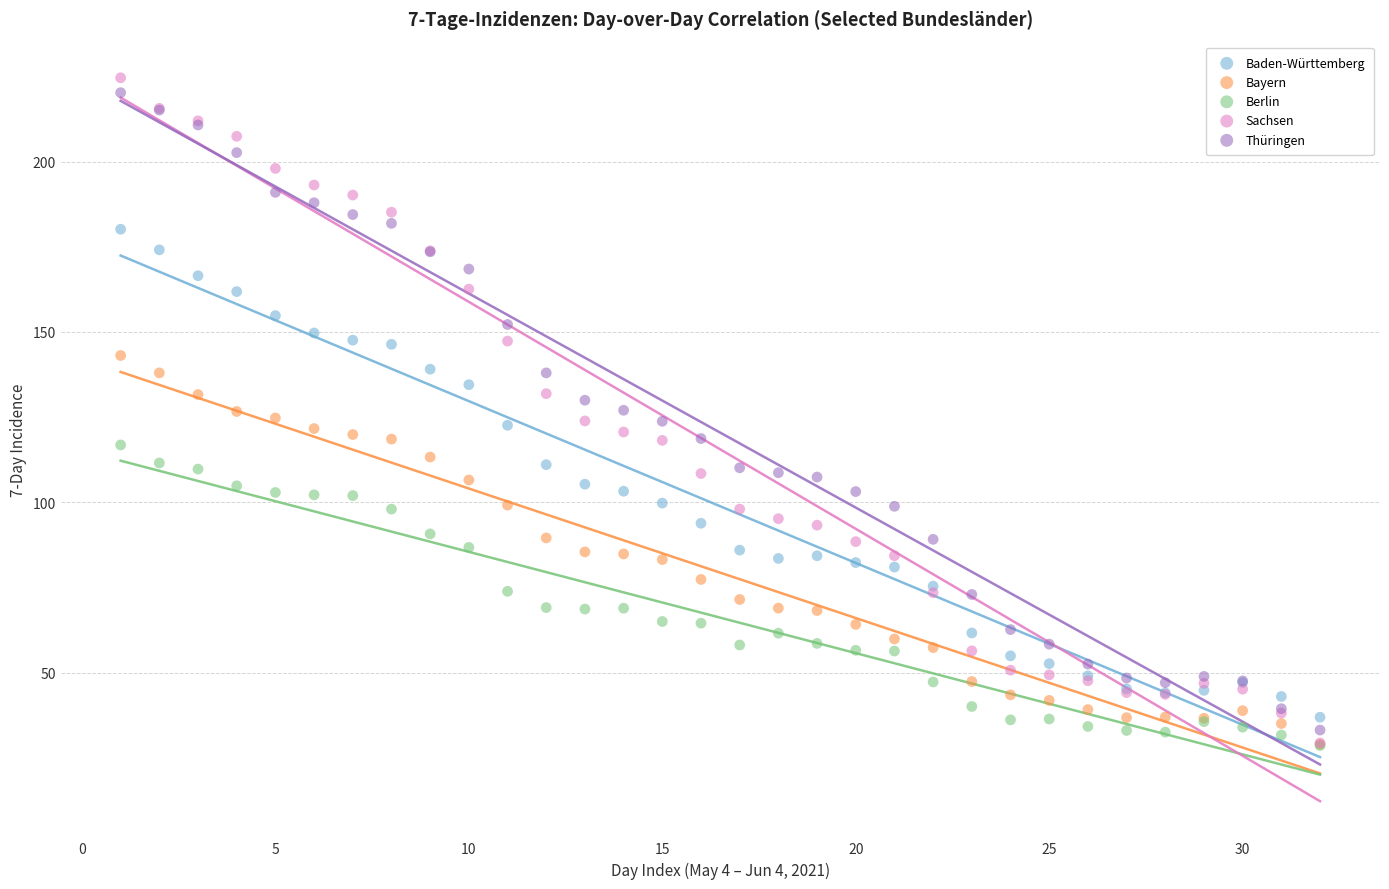

Which series contains the highest Y value?

Sachsen